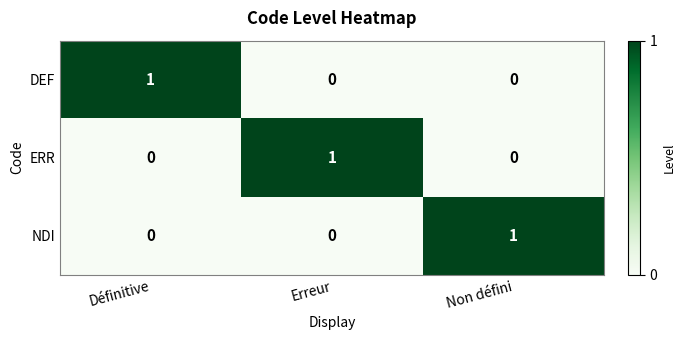

At how many categories does at least one series exceed 0?

3